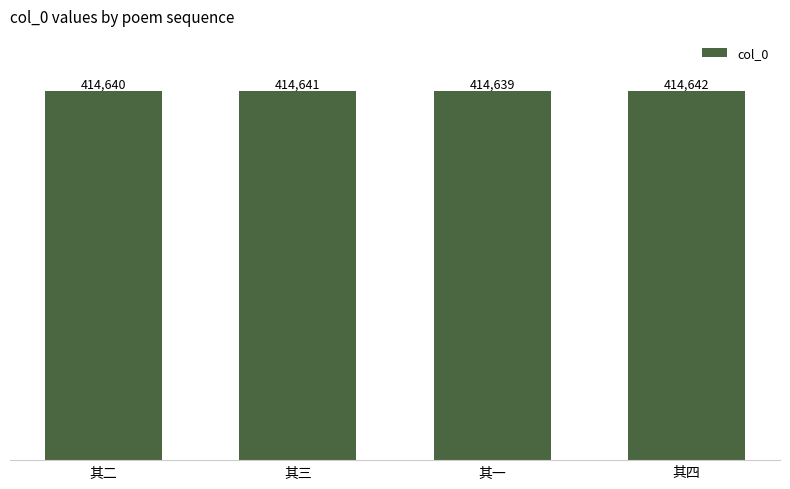

What position from the right is 其四?

1